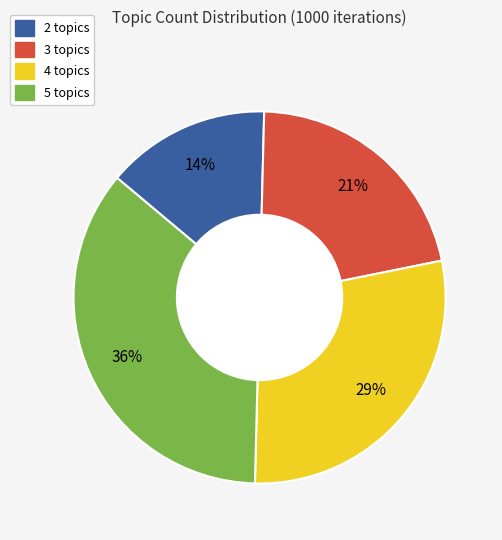

Do 4 topics and 2 topics together represent more than half of the pie?

No